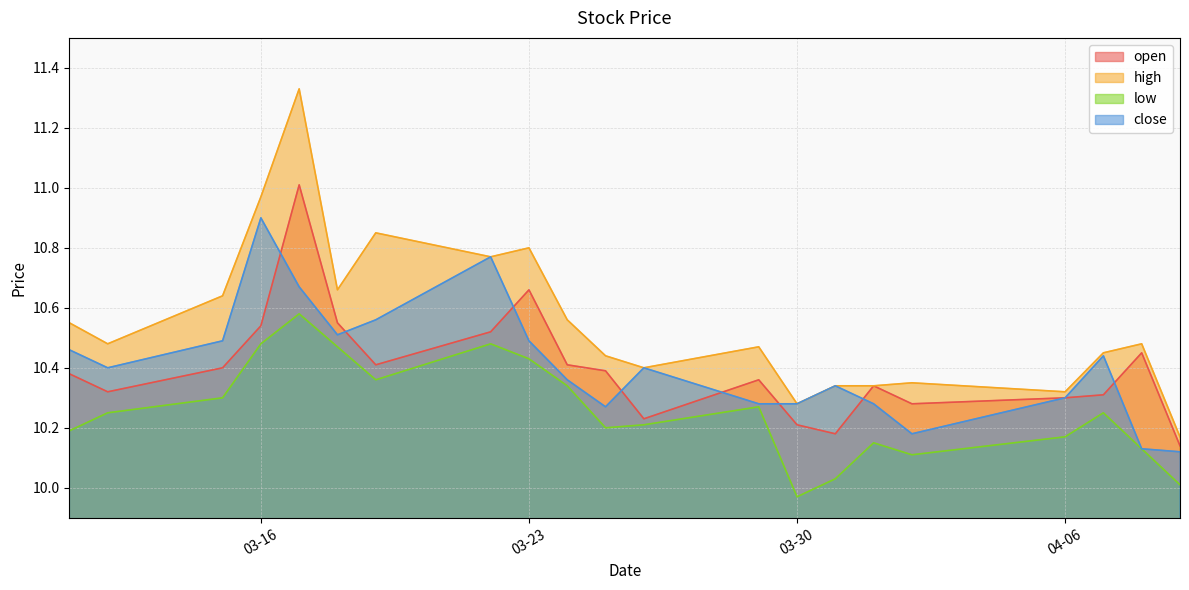

True or false: low and high cross at least once.

False